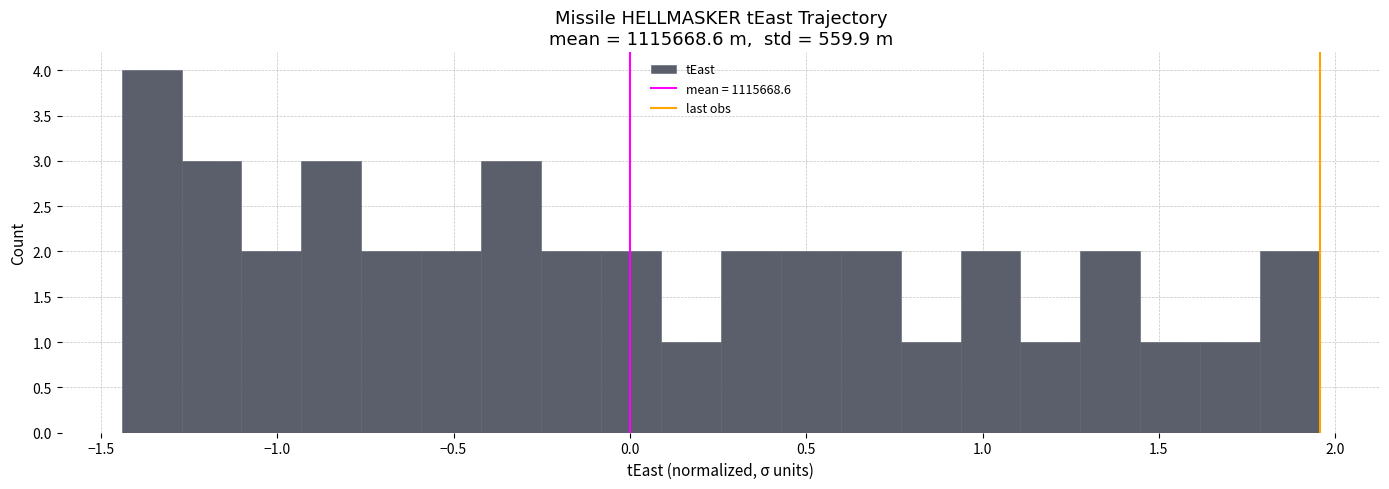

Around what value on the x-axis is the tallest bar? Give the approximate position of its centre, as read against the axis.

-1.35